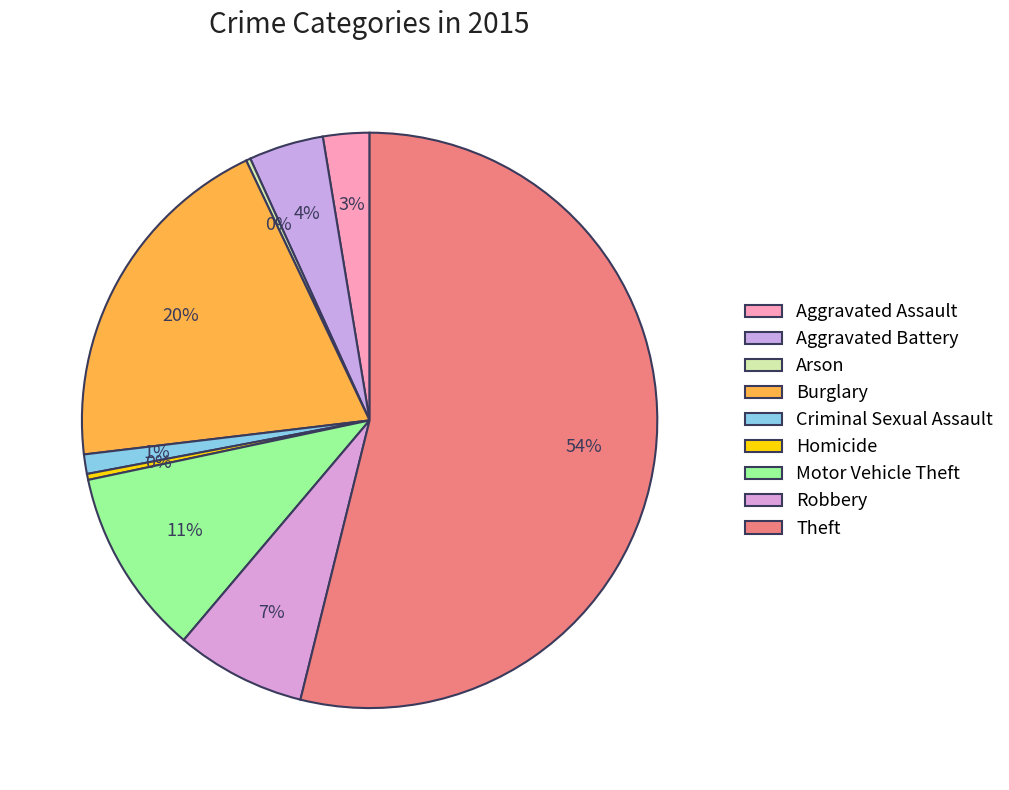

Does Aggravated Battery account for over 50% of the chart?

No